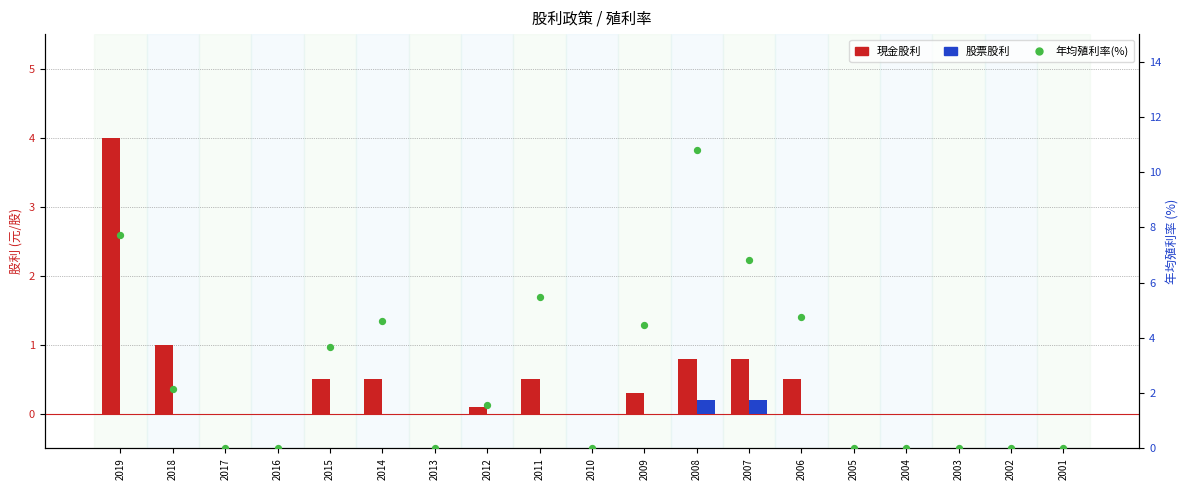

Is the value of 股票股利 at 2016 greater than the value of 現金股利 at 2004?

No